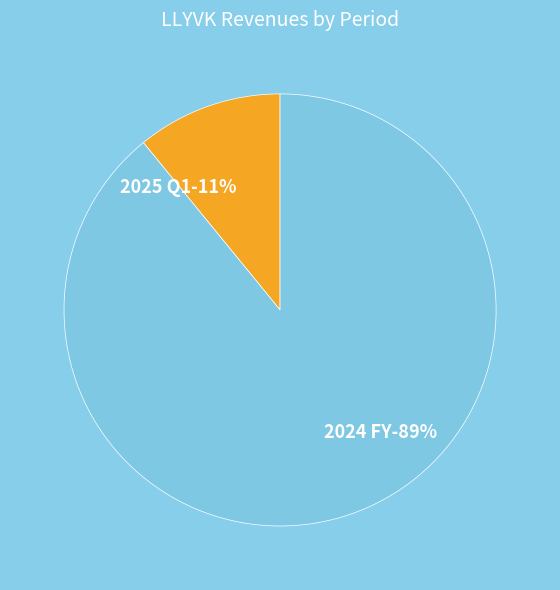

What is the majority slice?

2024 FY